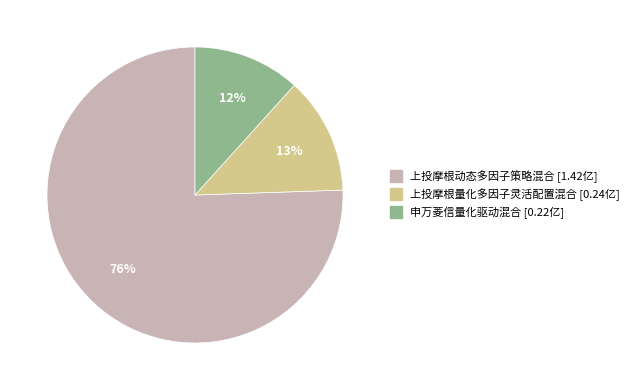

Which slice is the largest?

上投摩根动态多因子策略混合